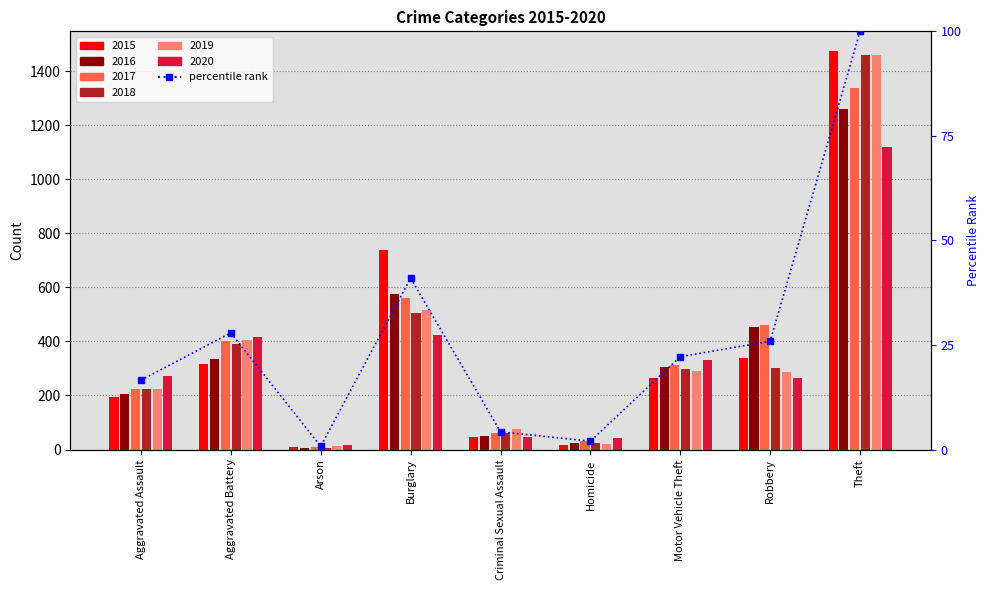

At which label is the value closest to 50?

Burglary